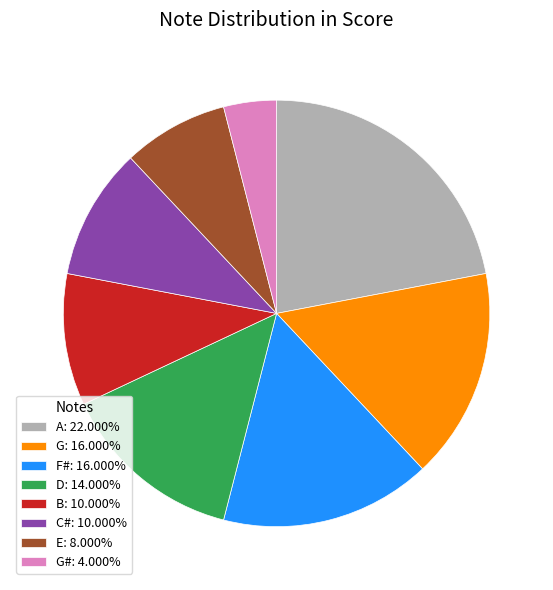

Combined, do A: 22.000% and F#: 16.000% account for over 50%?

No